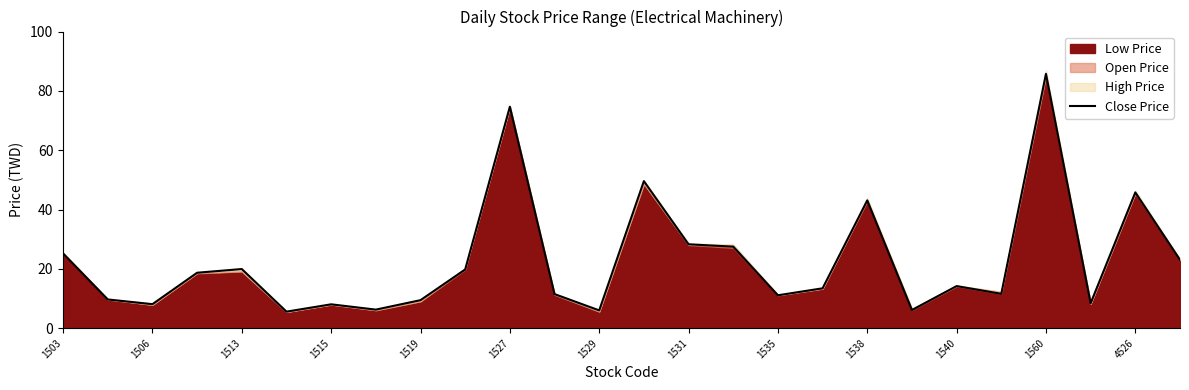

The Close Price series shows 74.7 at 1527. True or false?

True